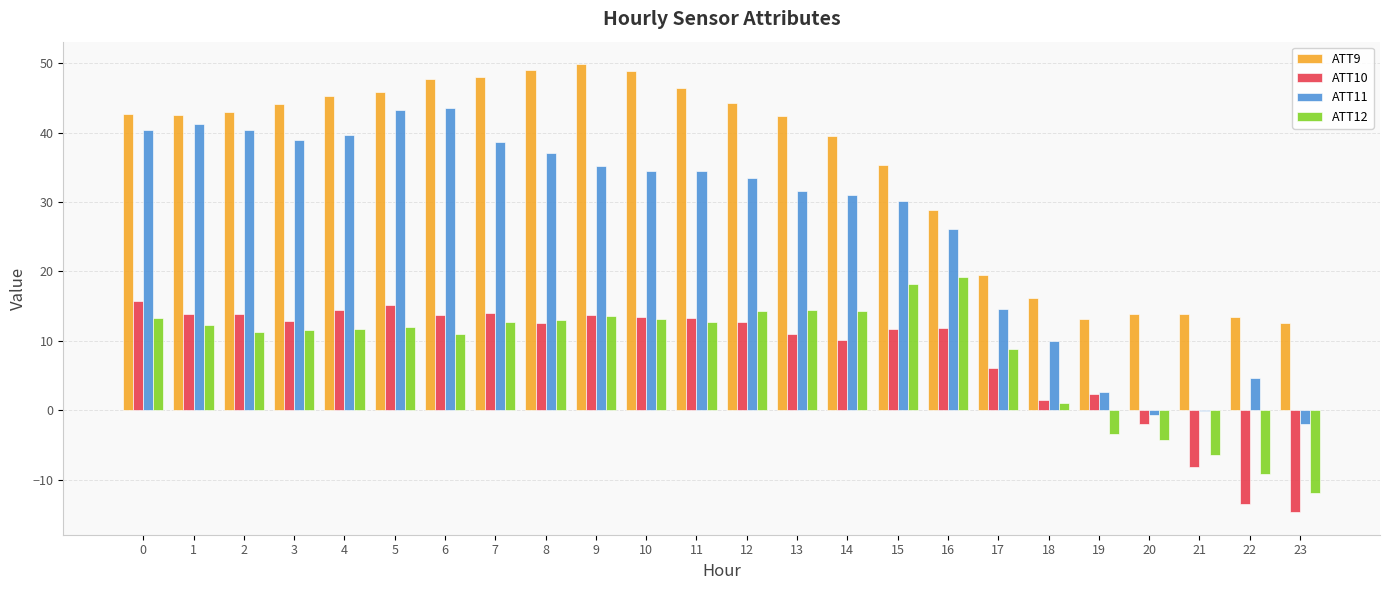

What is the sum of the ATT11 values at 18 and 5?

53.2